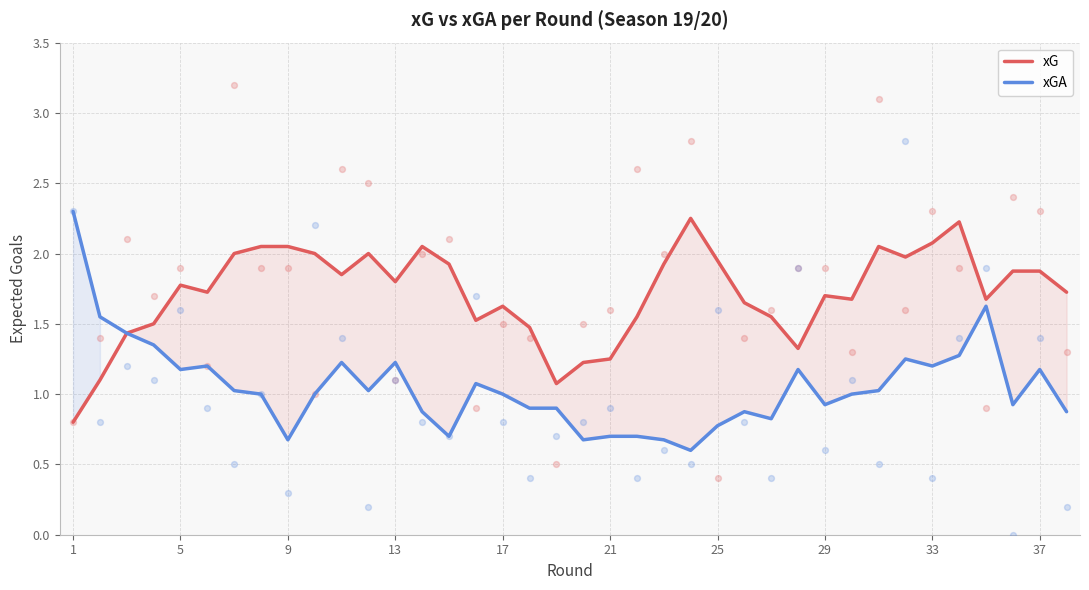

Which series has the largest total across all categories?

xG